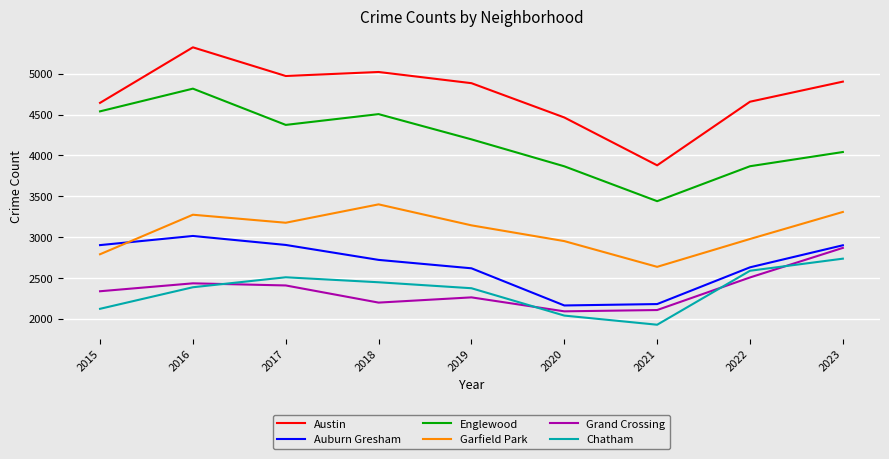

True or false: Grand Crossing and Austin intersect in this chart.

False